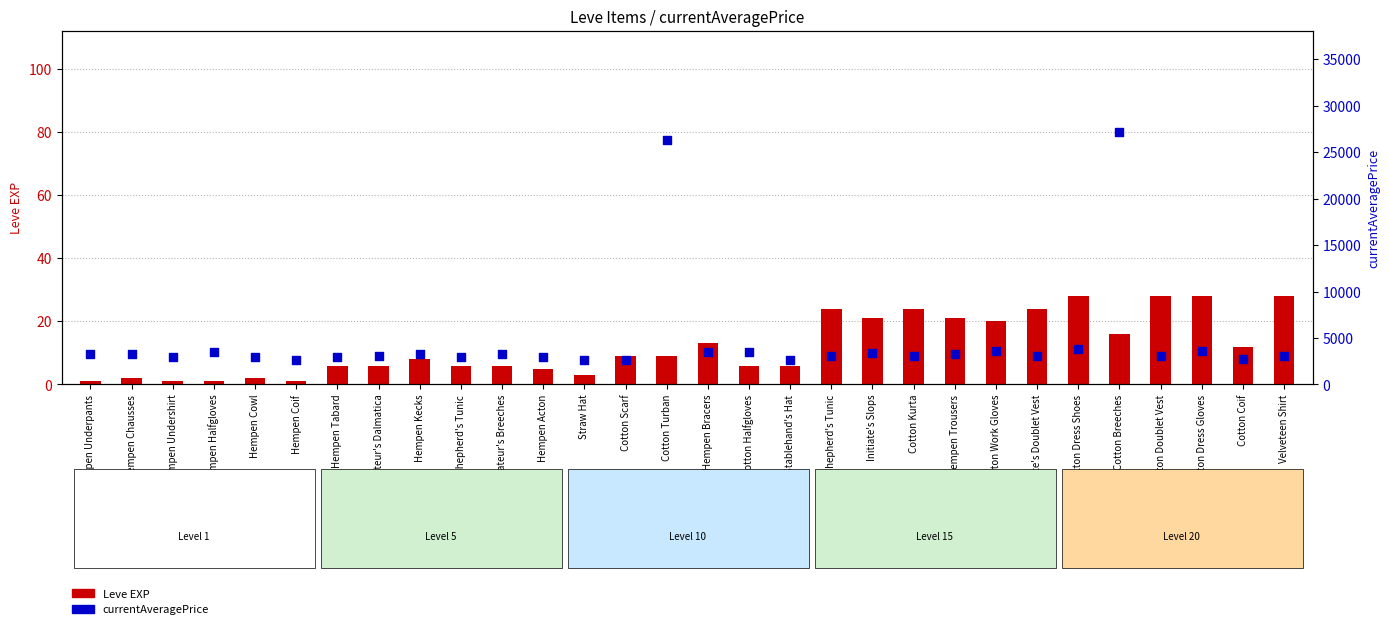

What are all the series names shown in the legend?

Leve EXP, currentAveragePrice